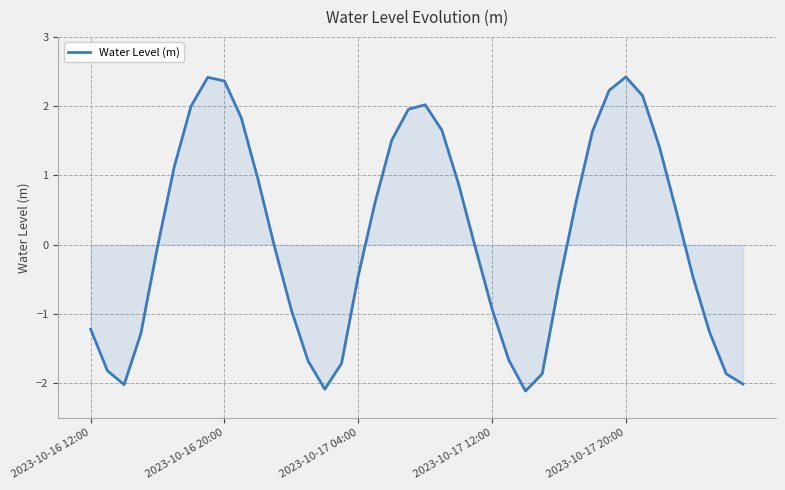

What is the minimum value shown in the chart?

-2.1